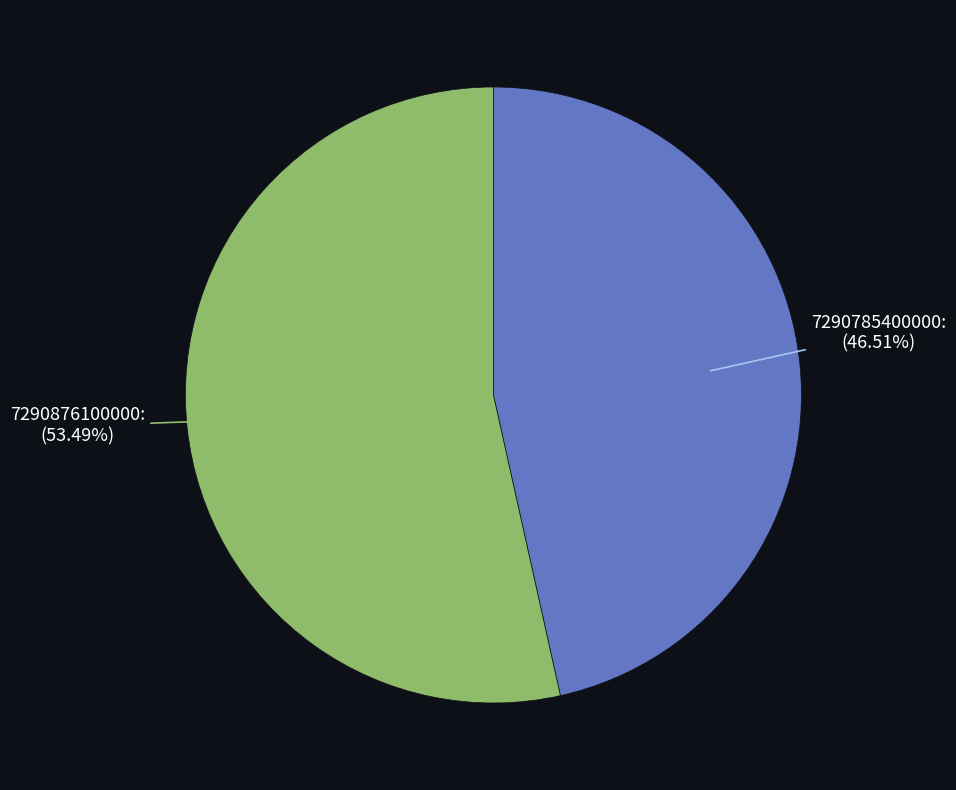

Which has a higher value, 7290876100000: (53.49%) or 7290785400000: (46.51%)?

7290876100000: (53.49%)